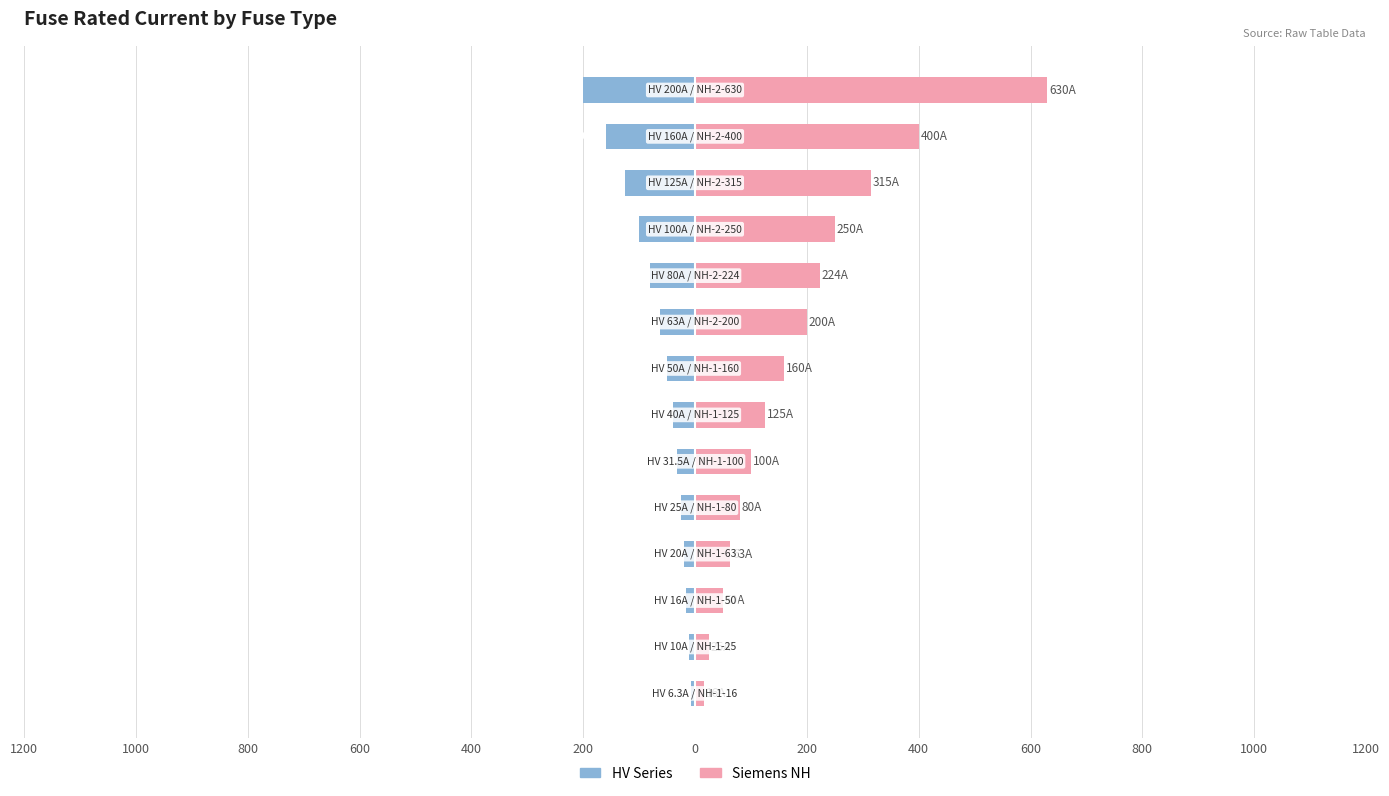

List the series in order of their peak value, lowest first.

HV Series, Siemens NH